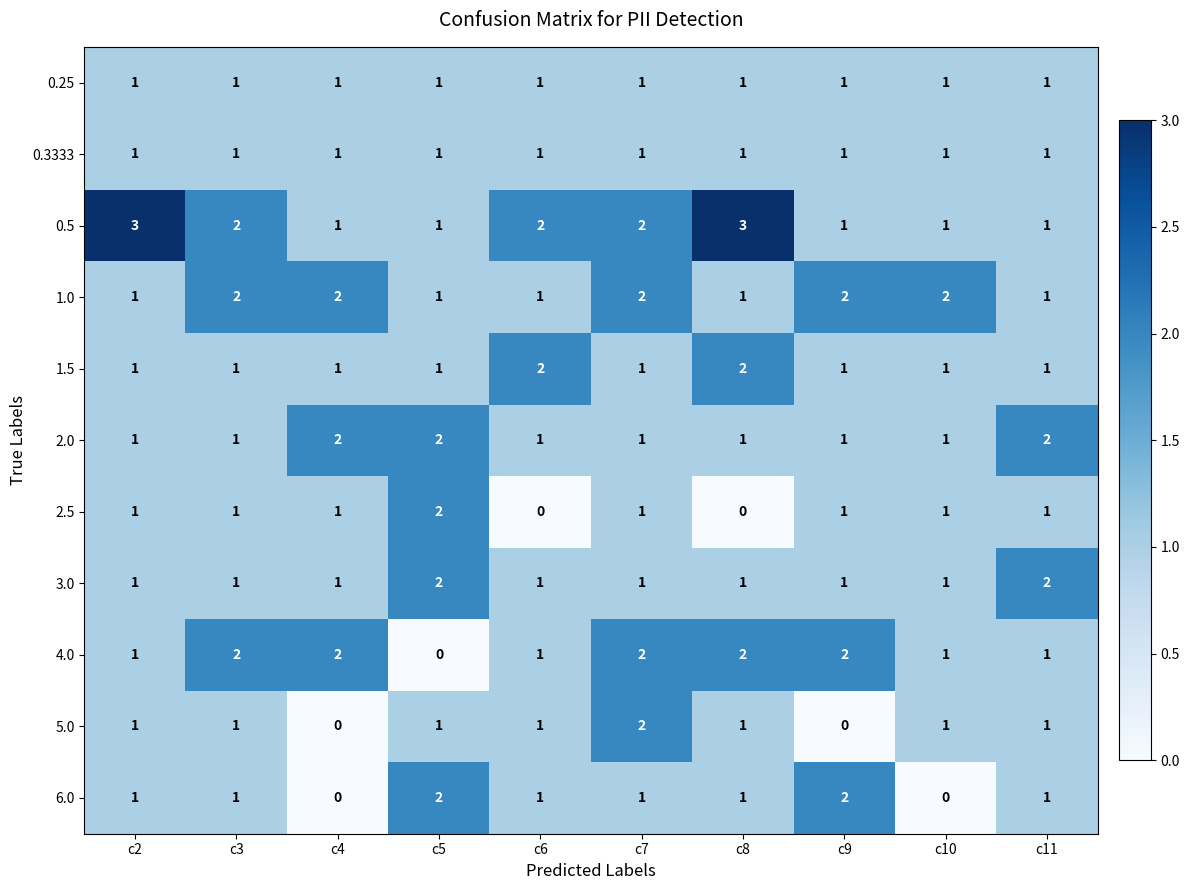

What is the greatest value displayed?

3